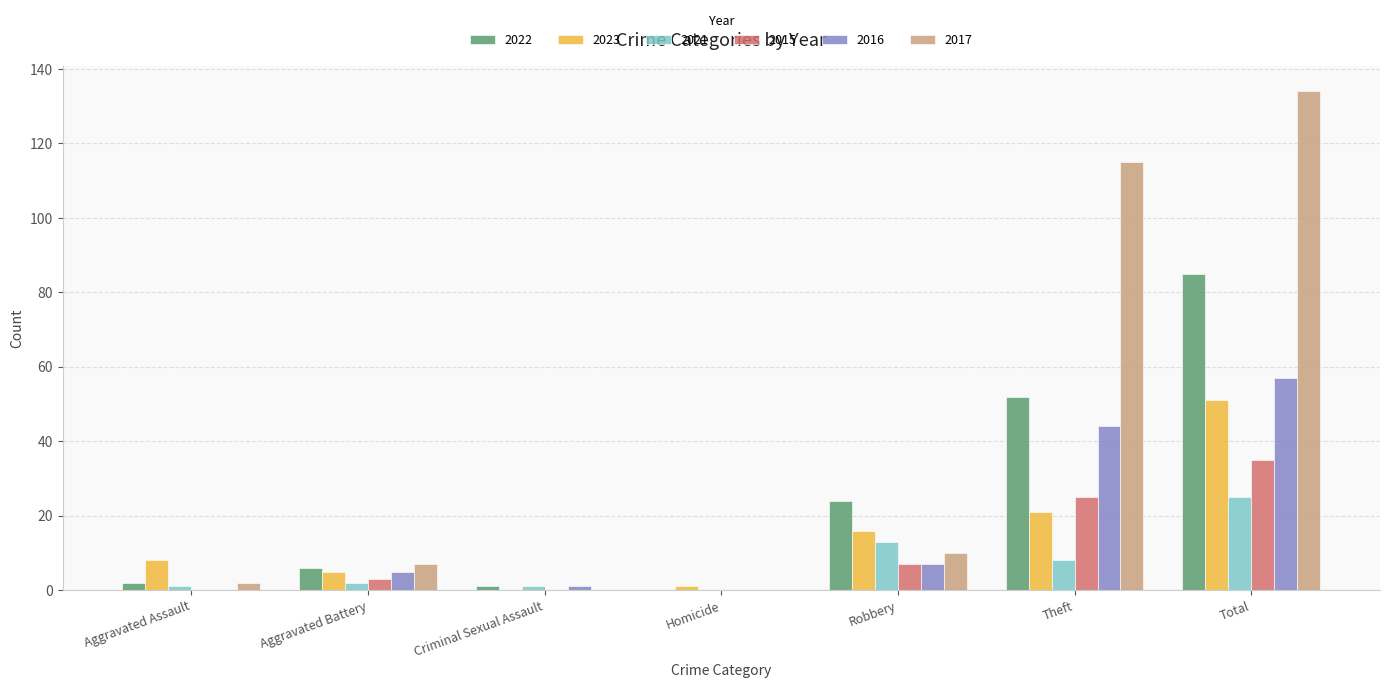

Which category has the highest value across all series?

Total